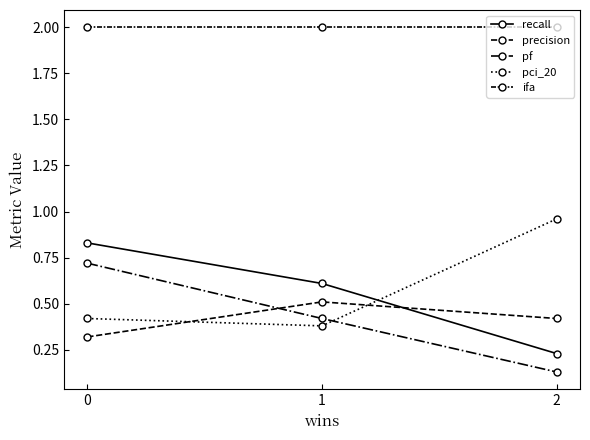

Does the chart have visible grid lines?

No